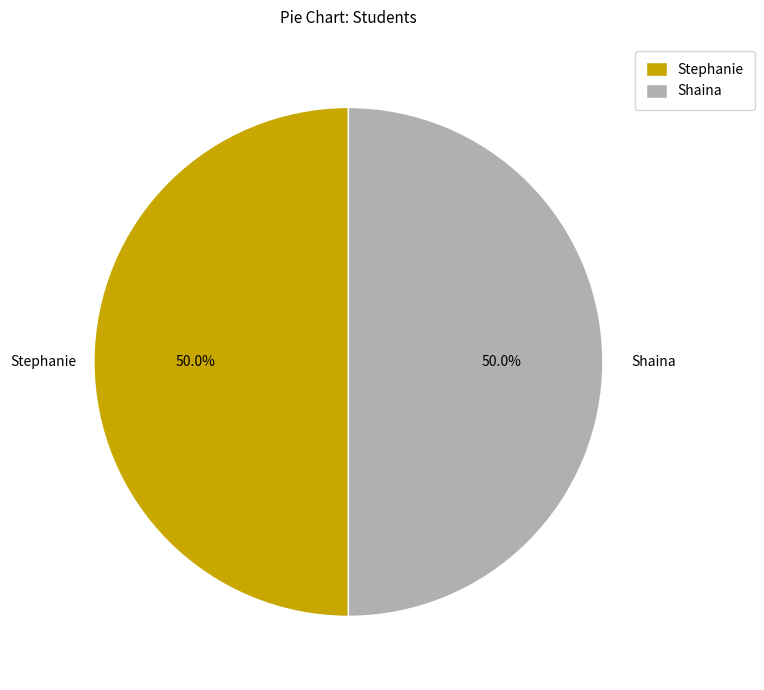

Combined, what portion of the pie is Stephanie and Shaina?

100.0%